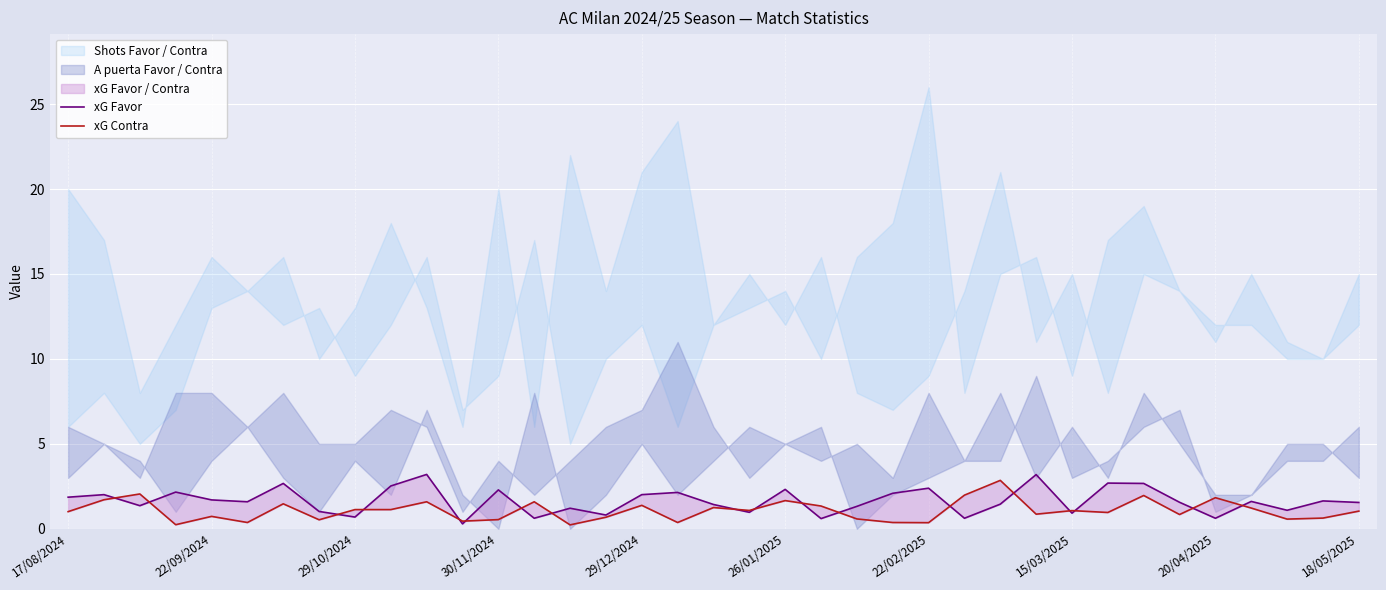

What is the sum of all xG Contra values?

39.6